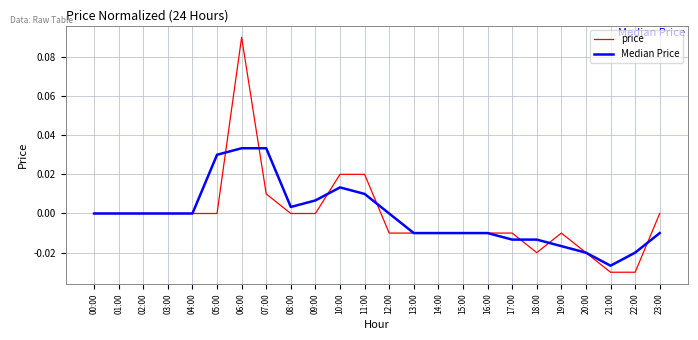

At 09:00, list the series in order from smallest to largest.

price, Median Price